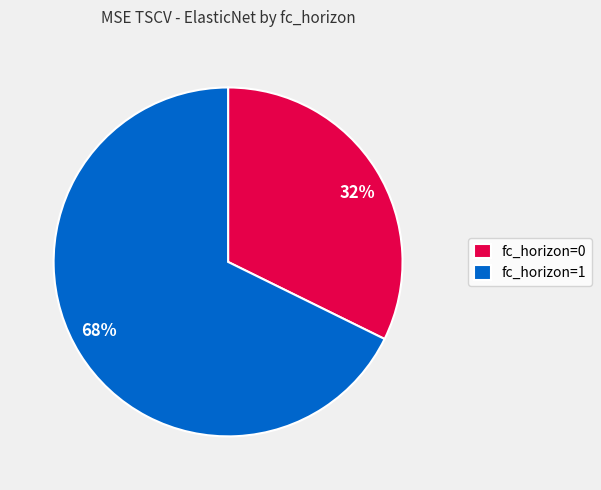

Which has a higher value, 68% or 32%?

68%